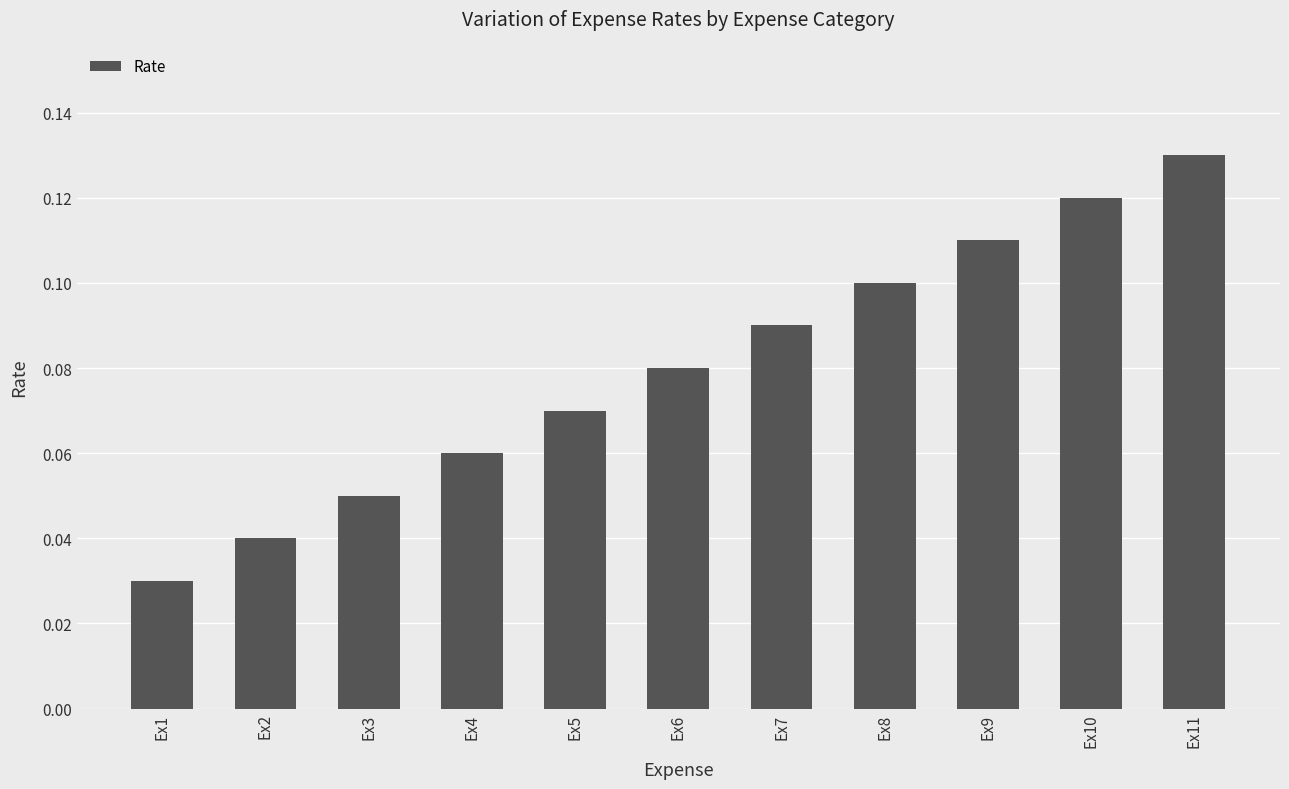

Which has a higher value, Ex3 or Ex6?

Ex6